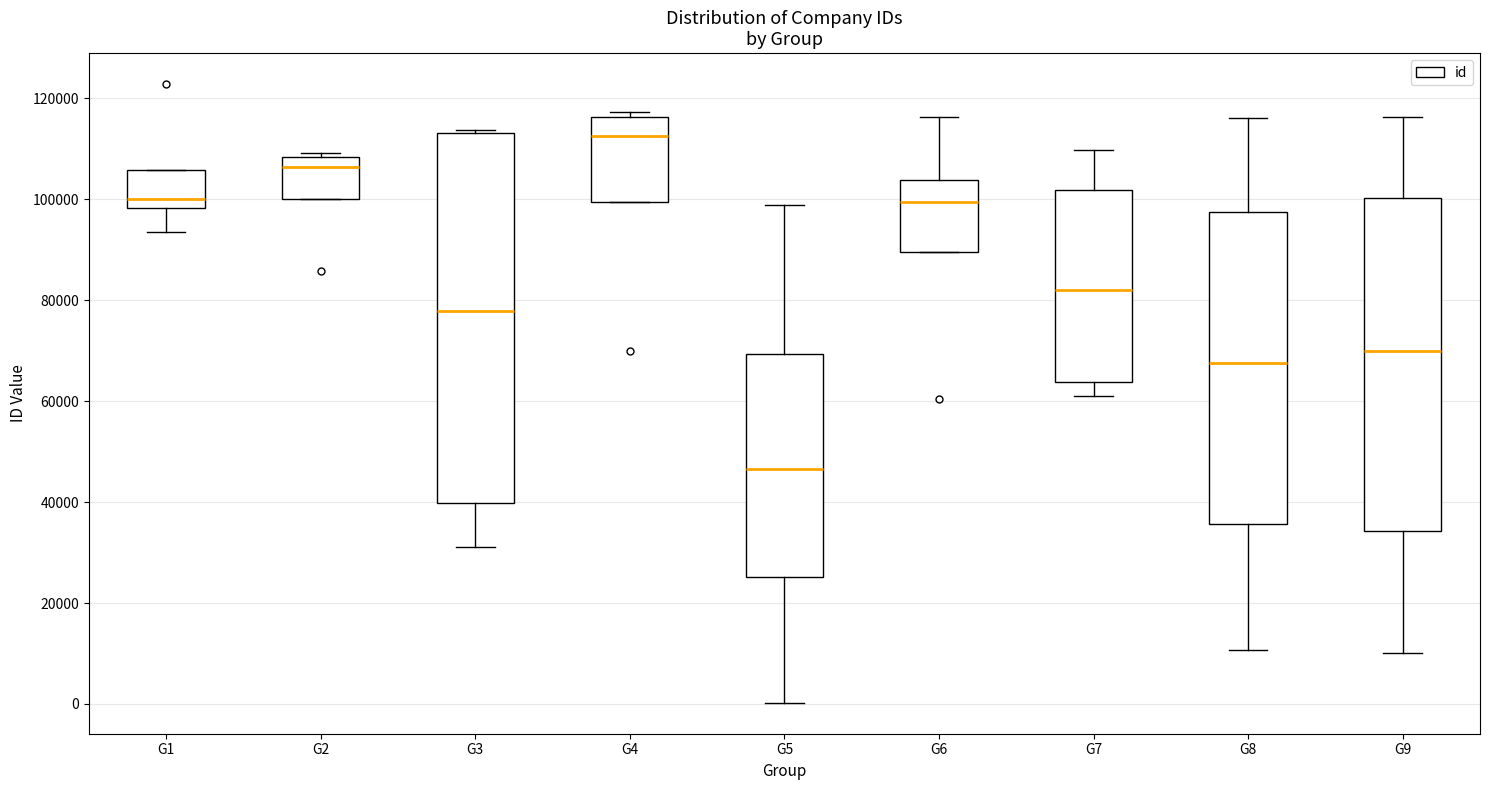

Reading left to right, read every box against the y-axis: the position of its median line, the range the box covers, and the ends of its whiskers. The values are not printed on the chart, so give them approximately, as read against the axis.

G1: median 100000, box 98000 to 106000, whiskers 94000 to 106000
G2: median 106000, box 100000 to 108000, whiskers 100000 to 110000
G3: median 78000, box 40000 to 114000, whiskers 32000 to 114000 (just above the box's upper edge)
G4: median 112000, box 100000 to 116000, whiskers 100000 to 118000
G5: median 46000, box 26000 to 70000, whiskers 0 to 98000
G6: median 100000, box 90000 to 104000, whiskers 90000 to 116000
G7: median 82000, box 64000 to 102000, whiskers 60000 to 110000
G8: median 68000, box 36000 to 98000, whiskers 10000 to 116000
G9: median 70000, box 34000 to 100000, whiskers 10000 to 116000